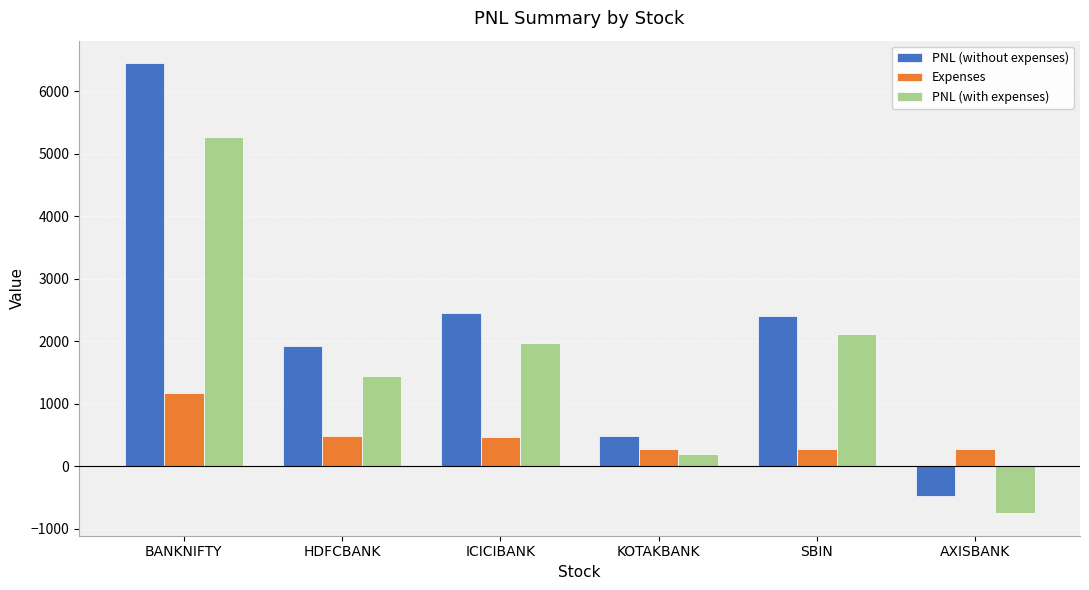

Rank the series by their maximum value, from highest to lowest.

PNL (without expenses), PNL (with expenses), Expenses